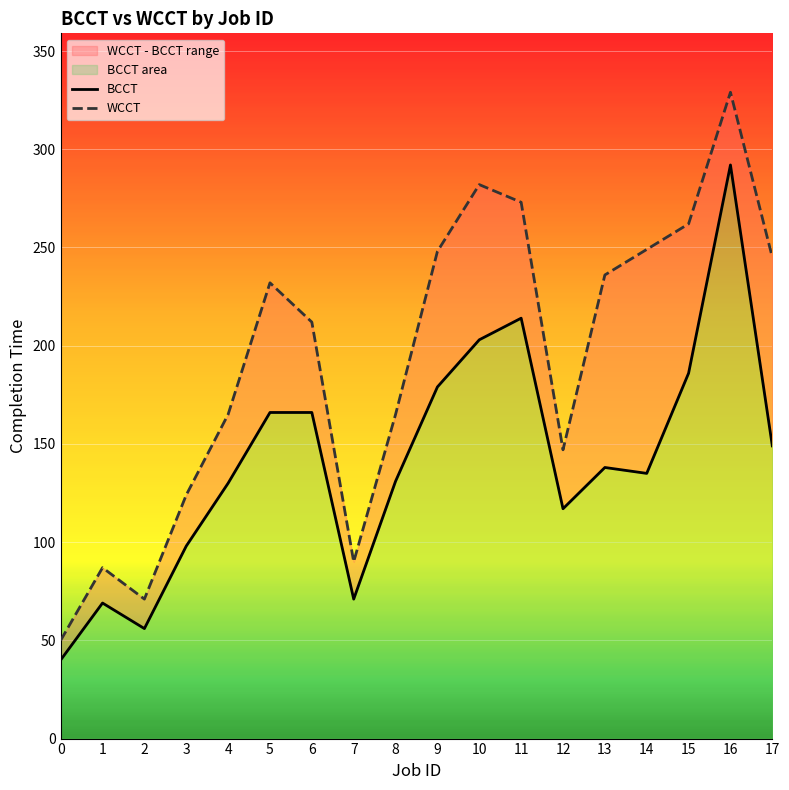

Where does the WCCT series first go above 232?

9